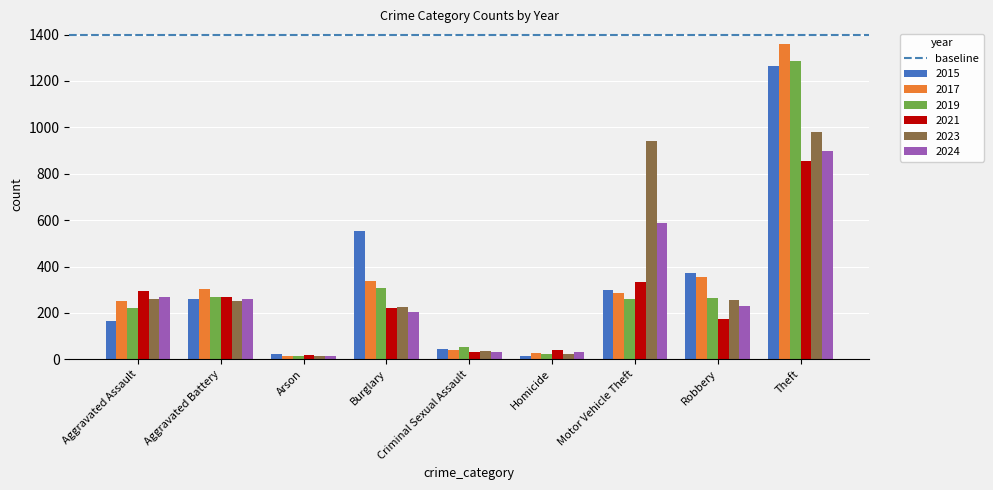

Which series changed the most between Aggravated Assault and Arson?

2021